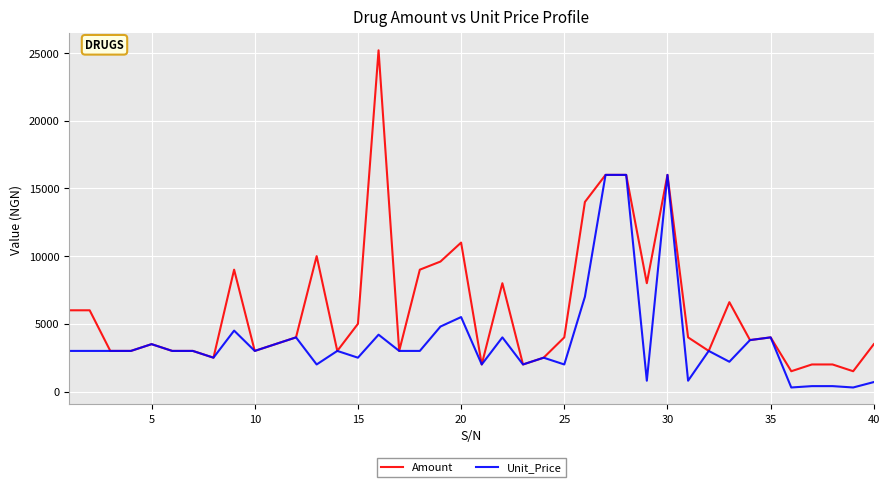

Which series has the largest total across all categories?

Amount